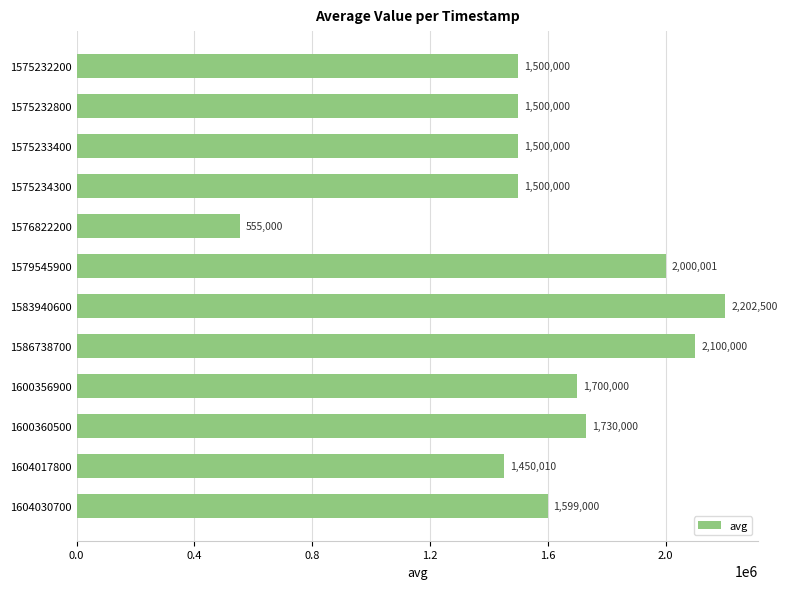

What is the value of the 12th bar from the top?

1599000